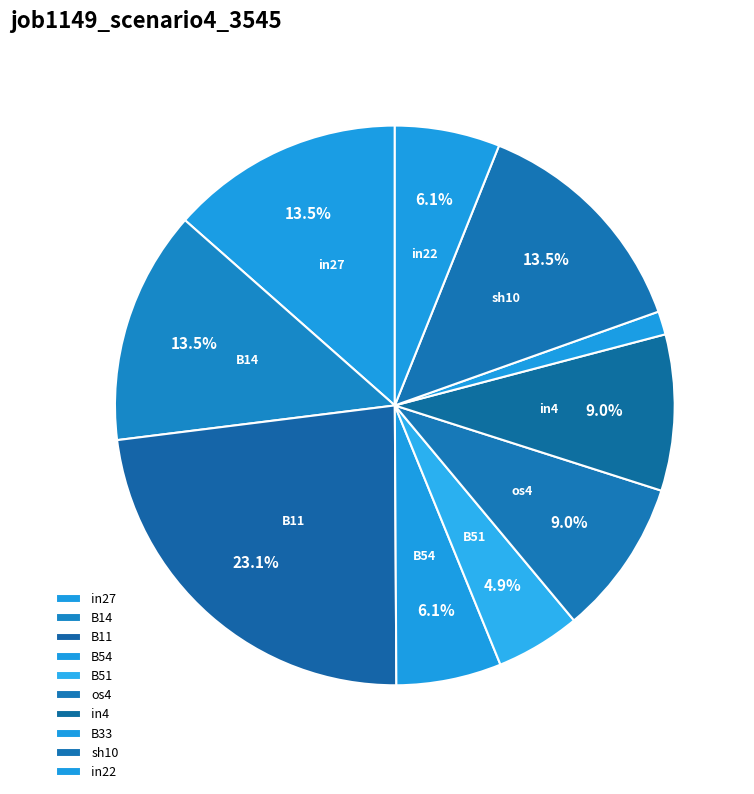

The B11 slice represents 23% of the pie. True or false?

True